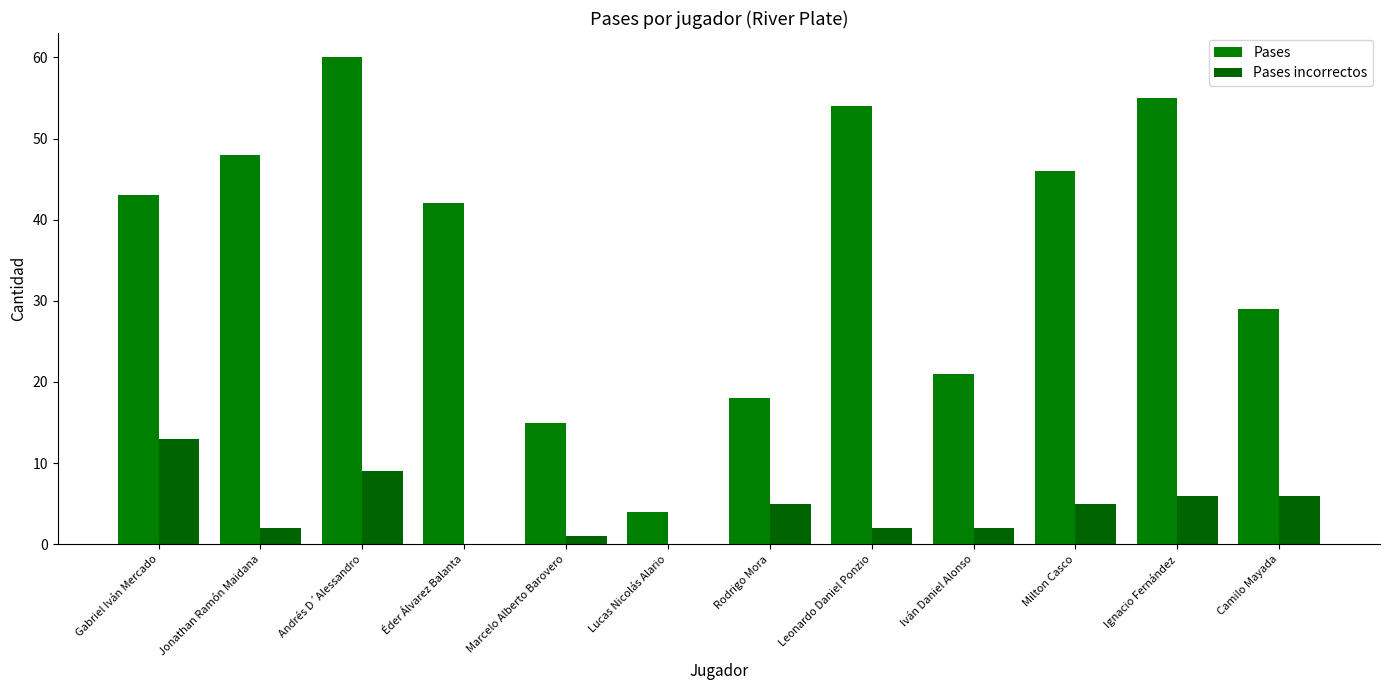

Between Lucas Nicolás Alario and Ignacio Fernández, which series saw the biggest shift?

Pases